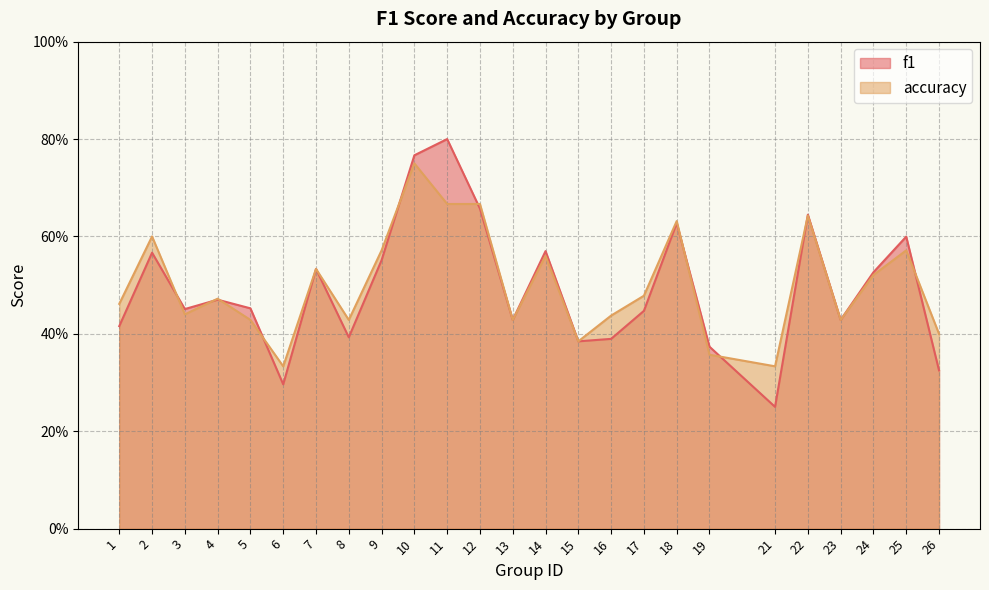

Which series has the widest spread of values?

f1